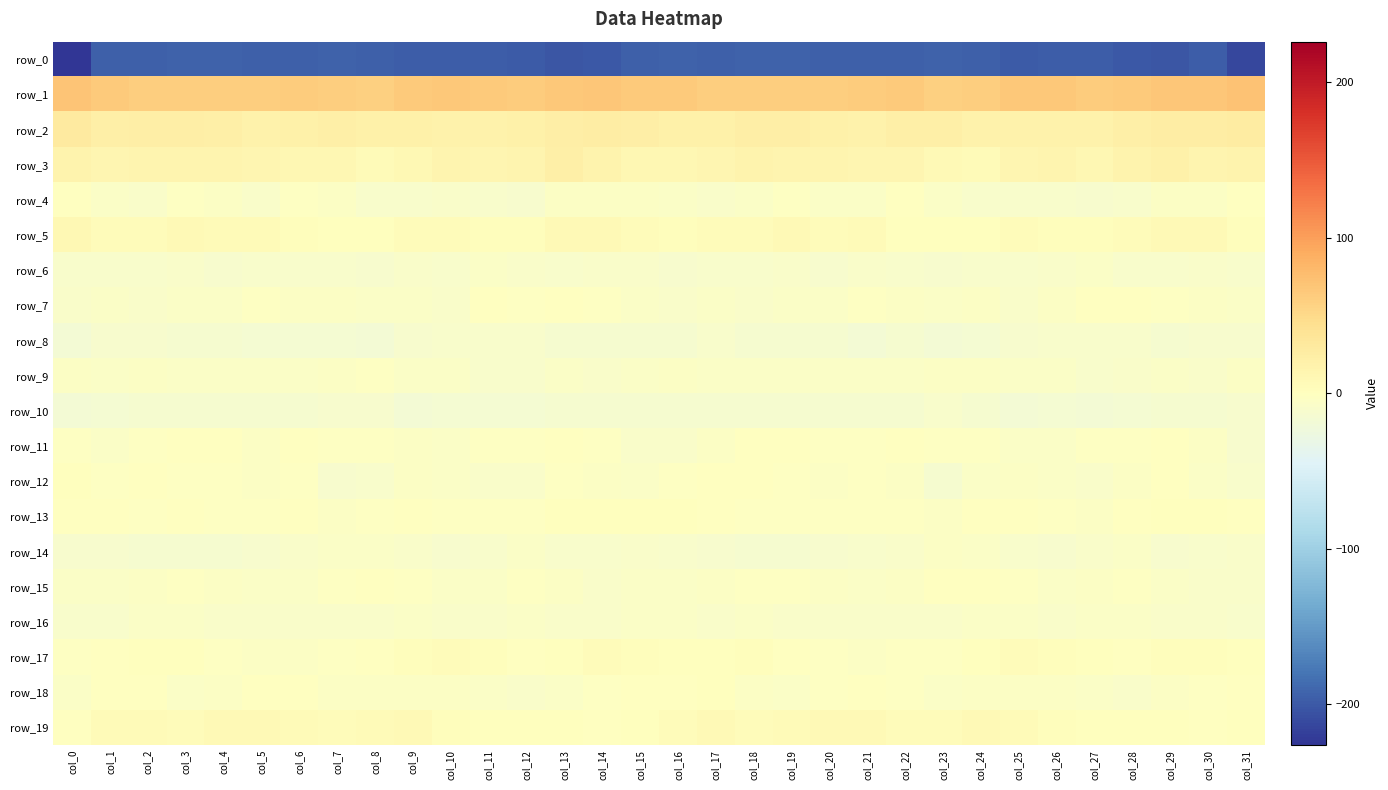

What is the average value of the row_5 series?

4.4